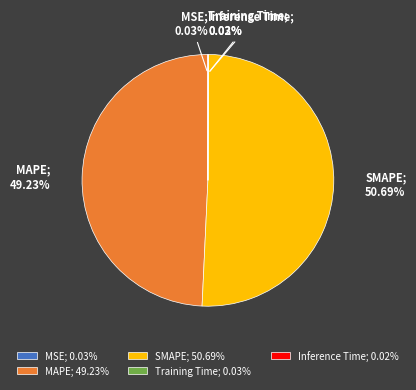

Does SMAPE represent more than half of the total?

Yes